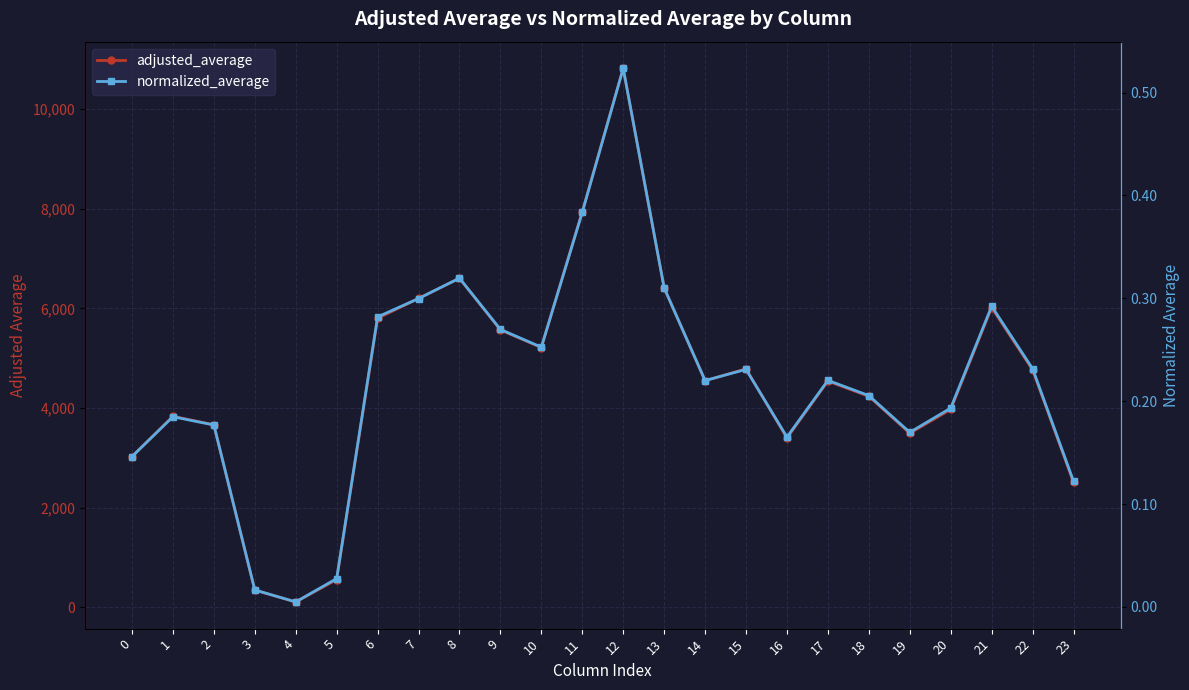

At how many categories does at least one series exceed 1312?

21